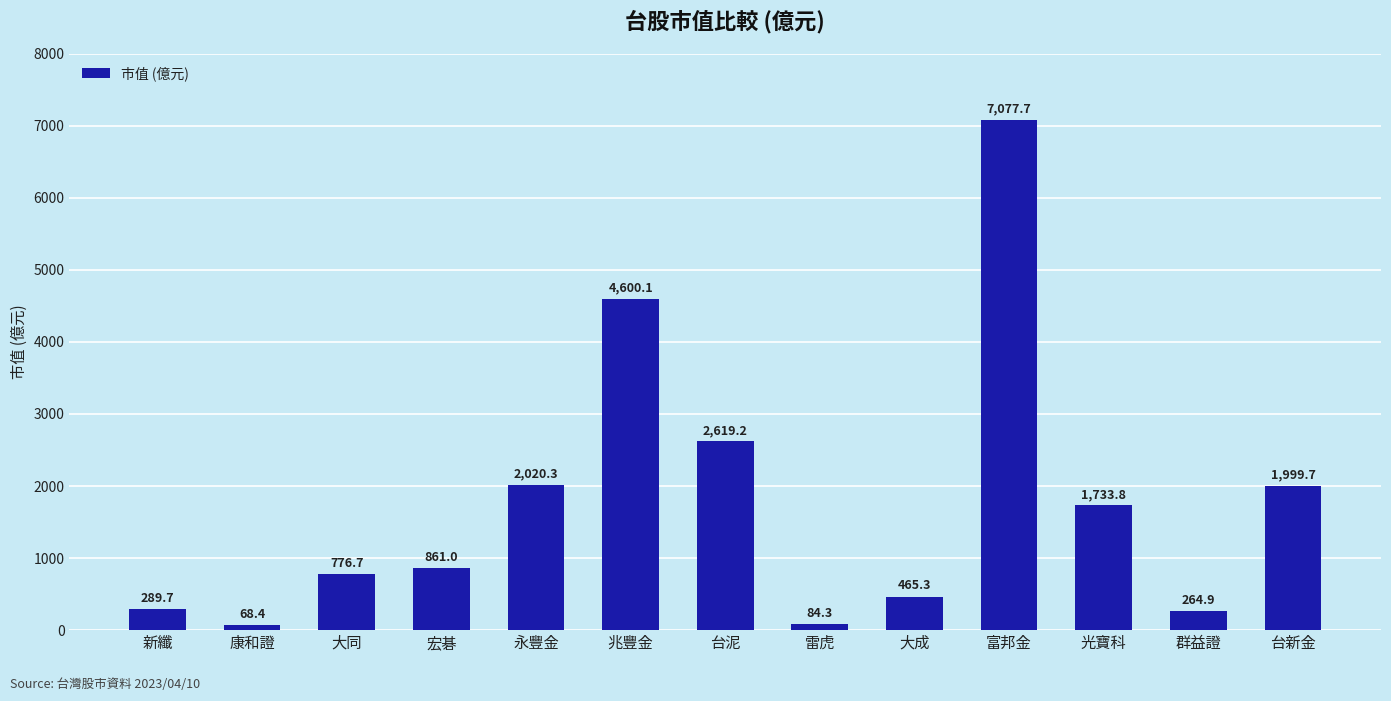

At which category does the chart reach its minimum across all series?

康和證